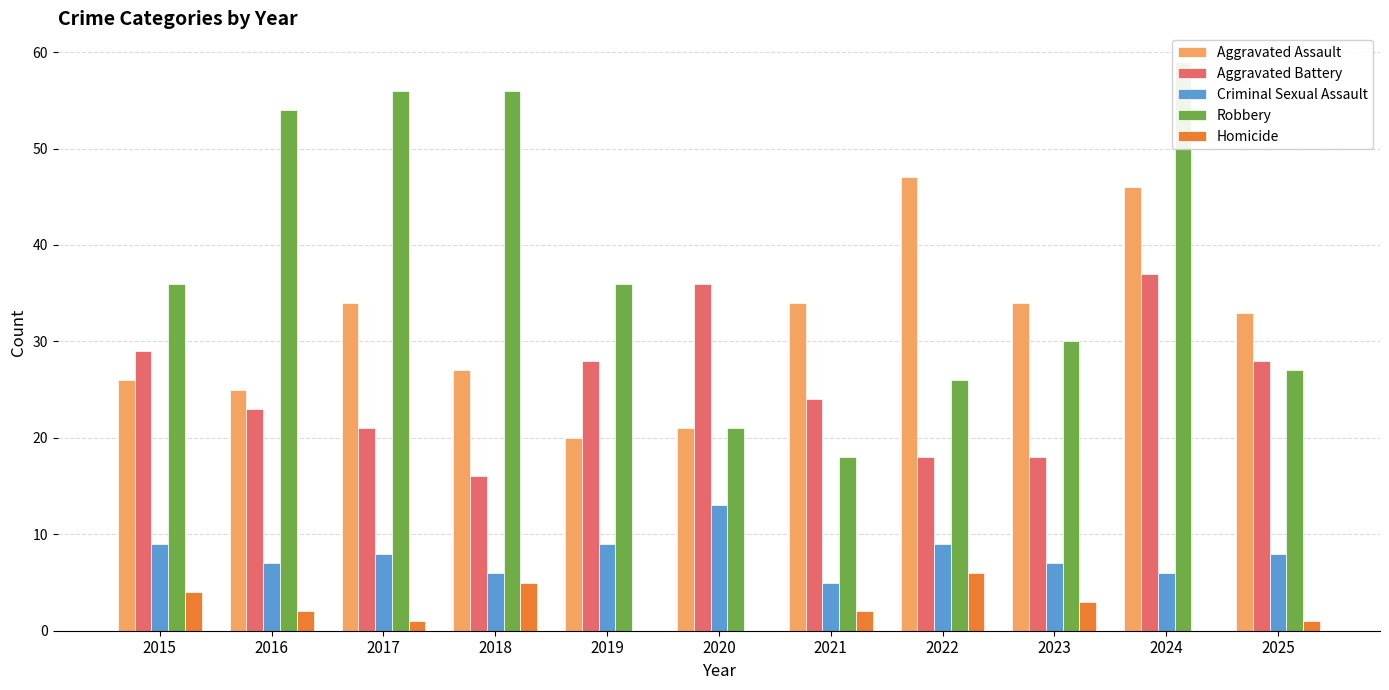

At which category is the sum across all series the highest?

2024